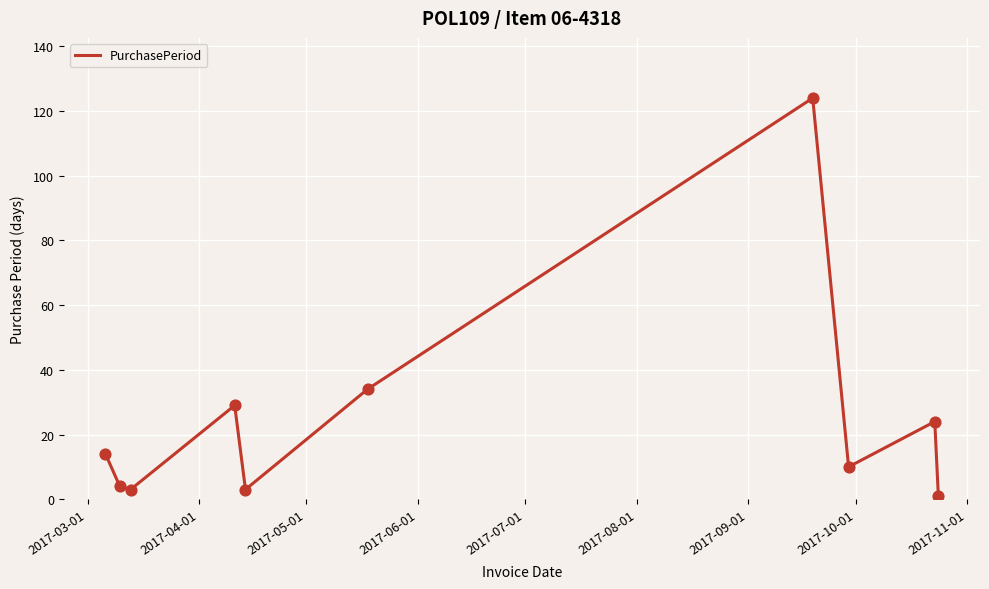

What is the difference between the maximum and minimum values?

123